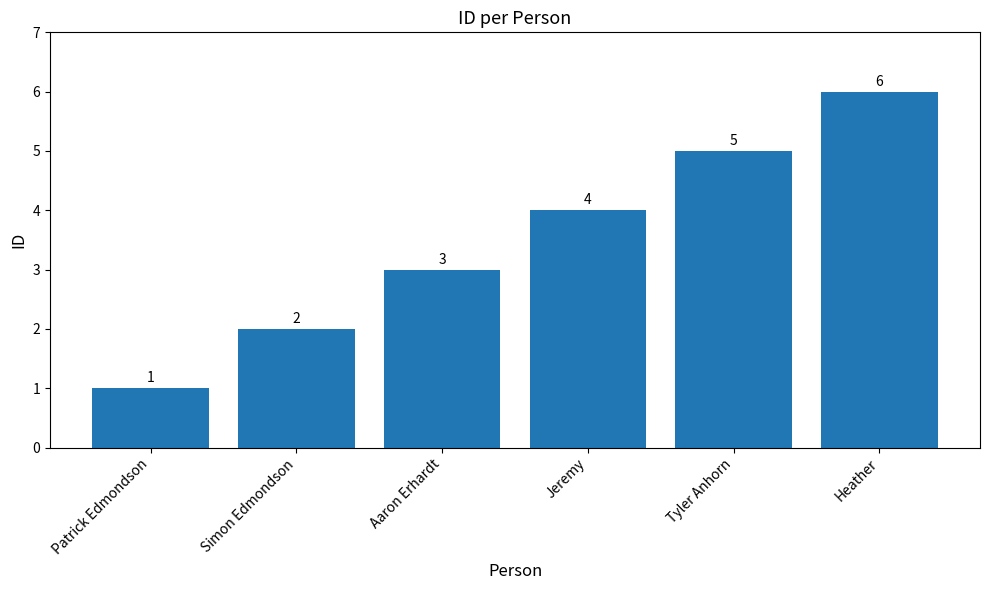

What is the approximate value at Jeremy?

4